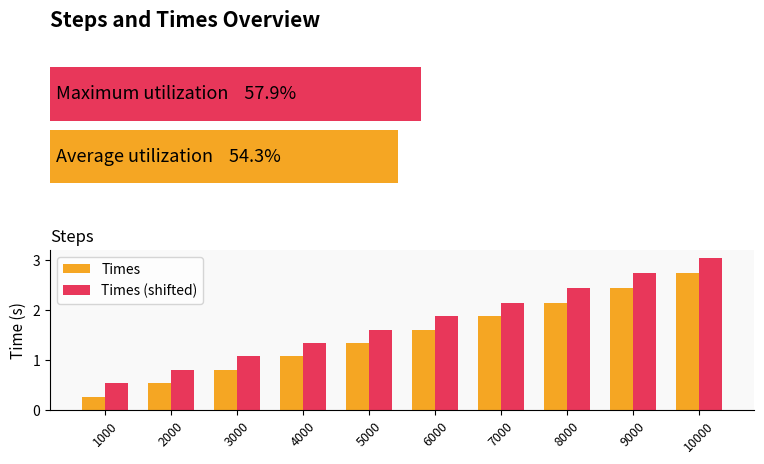

Is it true that Times equals 2.7 at 6000?

False